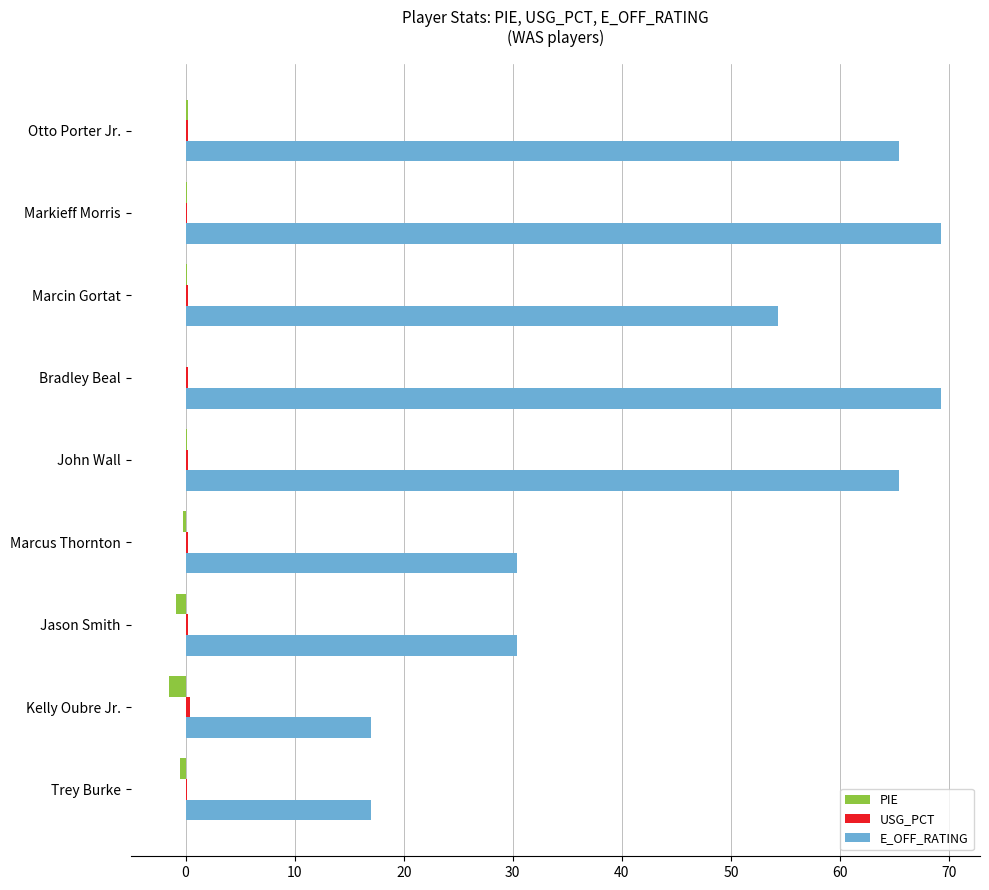

What is the greatest value displayed?

69.3